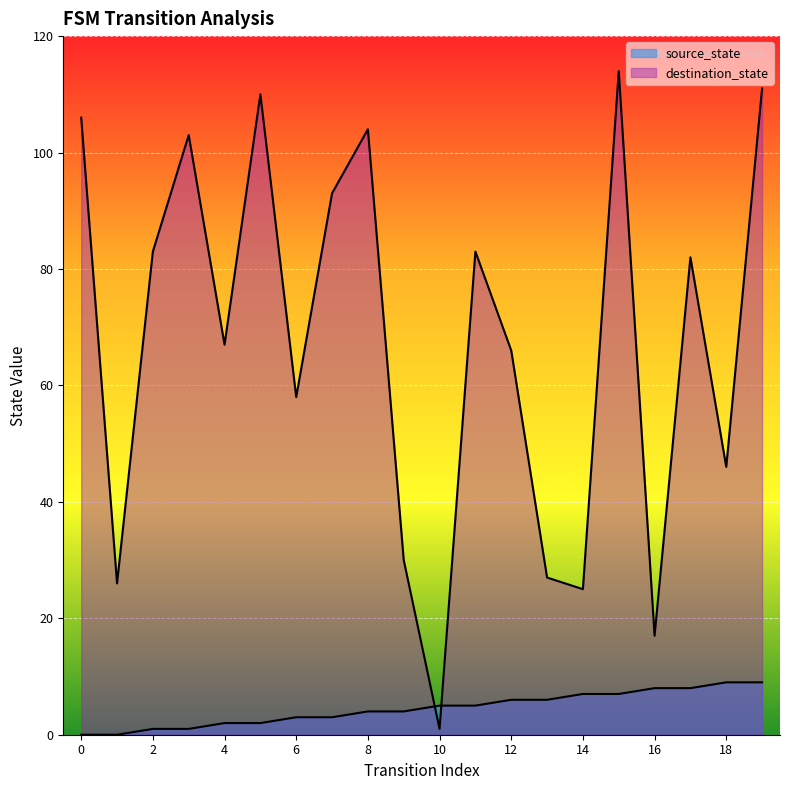

Reading left to right, extract all data points from this chart.

source_state: 0	0	1	1	2	2	3	3	4	4	5	5	6	6	7	7	8	8	9	9
destination_state: 106	26	83	103	67	110	58	93	104	30	1	83	66	27	25	114	17	82	46	111